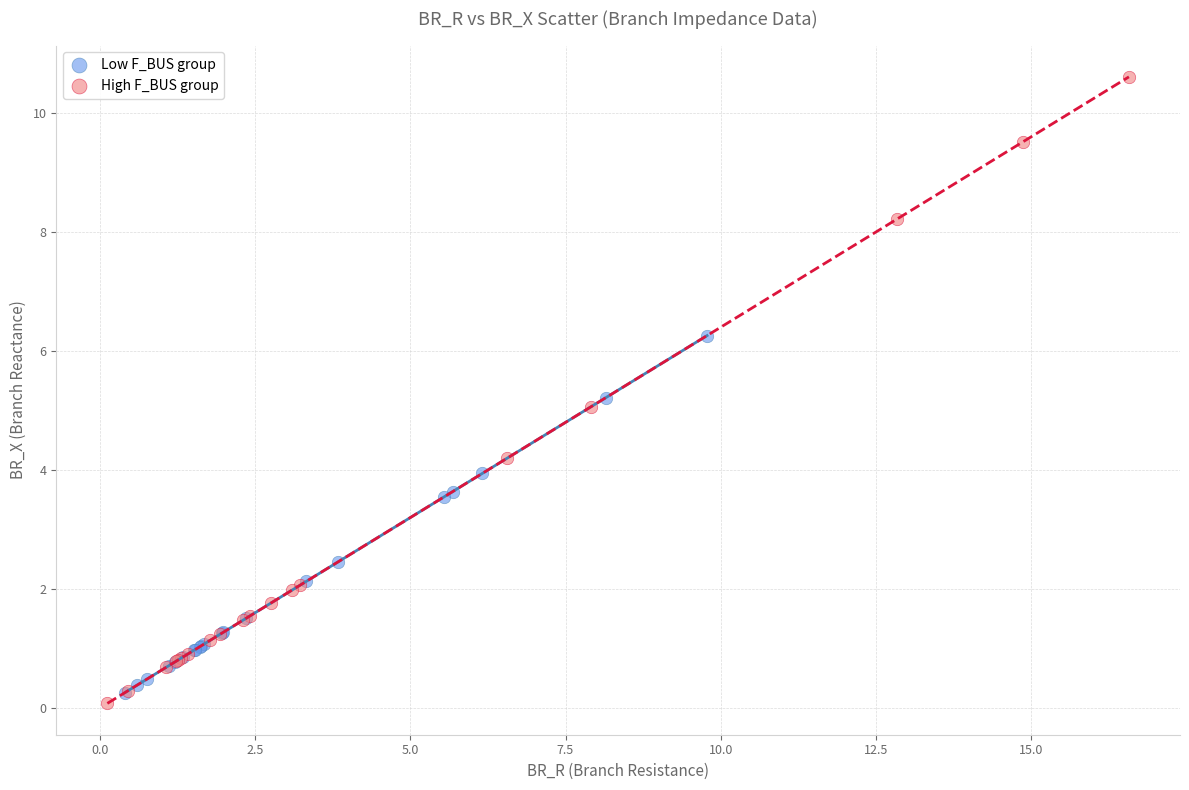

Which series has the widest spread of Y values?

High F_BUS group